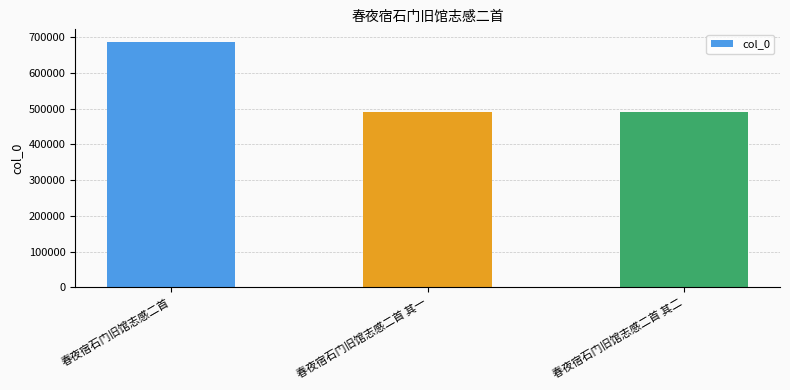

The chart shows a value of 203125 at 春夜宿石门旧馆志感二首 其一. True or false?

False